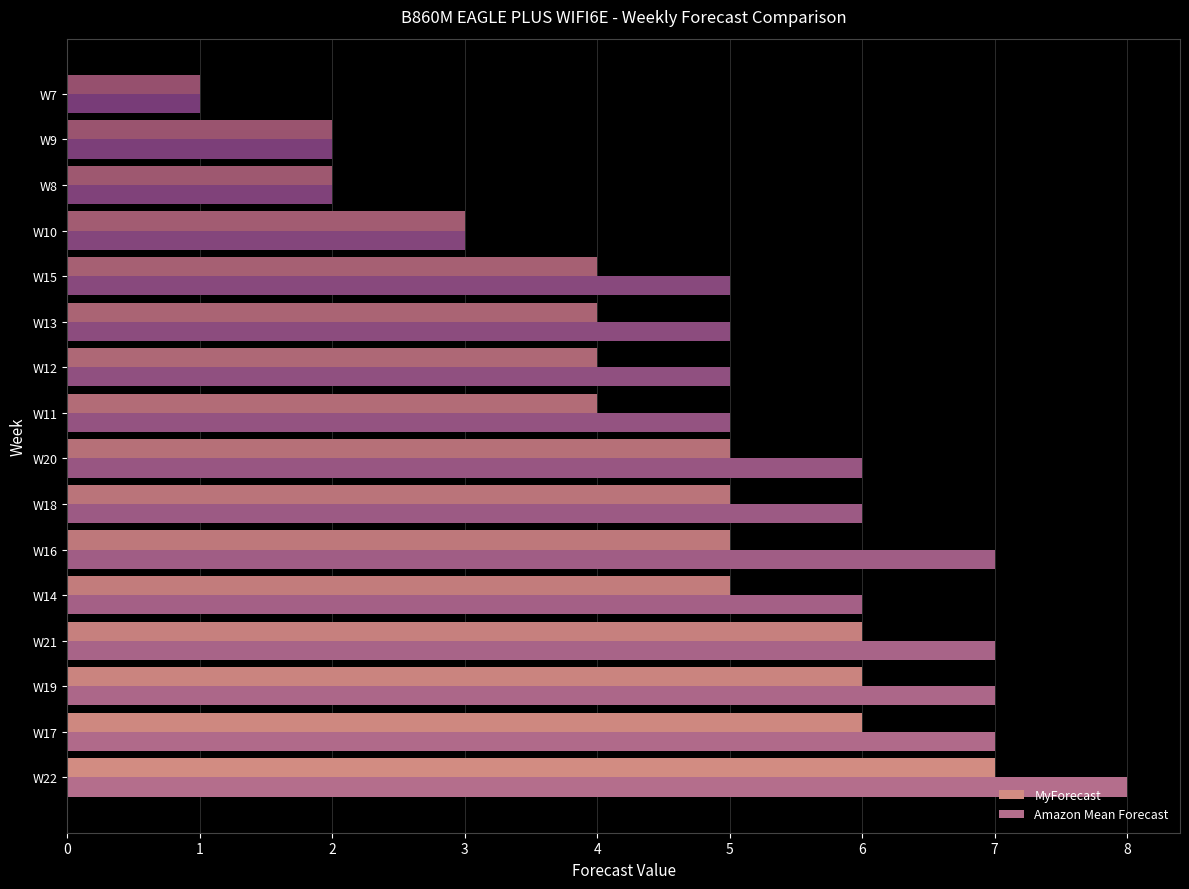

Which series has the widest spread of values?

Amazon Mean Forecast